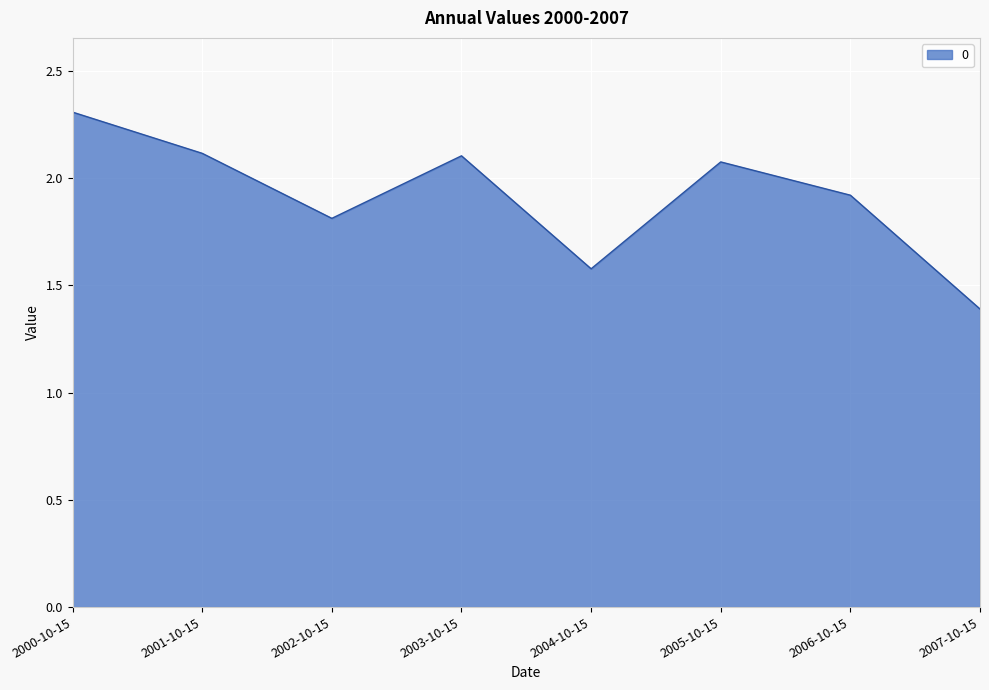

Does the chart display data point markers on the line(s)?

No